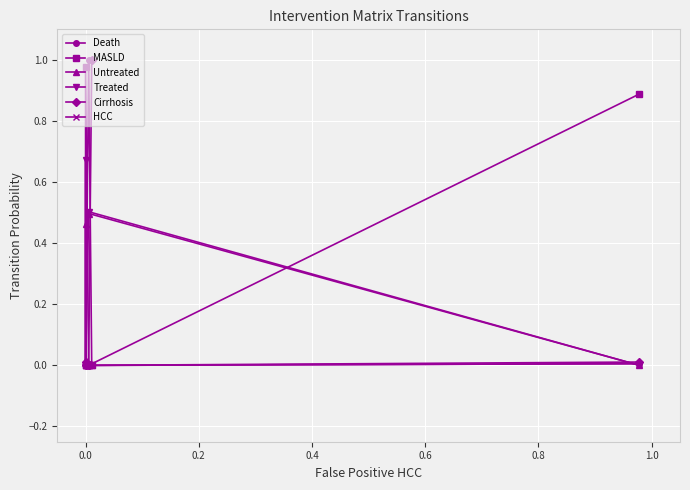

The MASLD series shows -0.4 at 0.8. True or false?

False